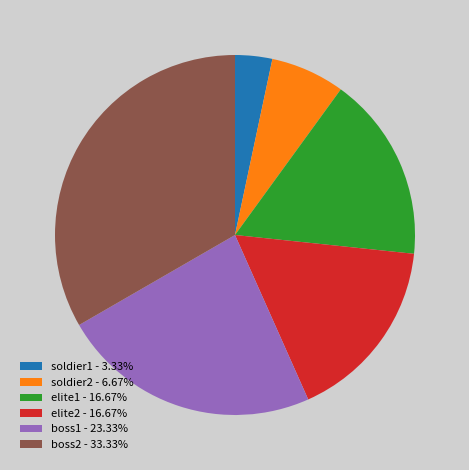

How many segments does this pie chart have?

6